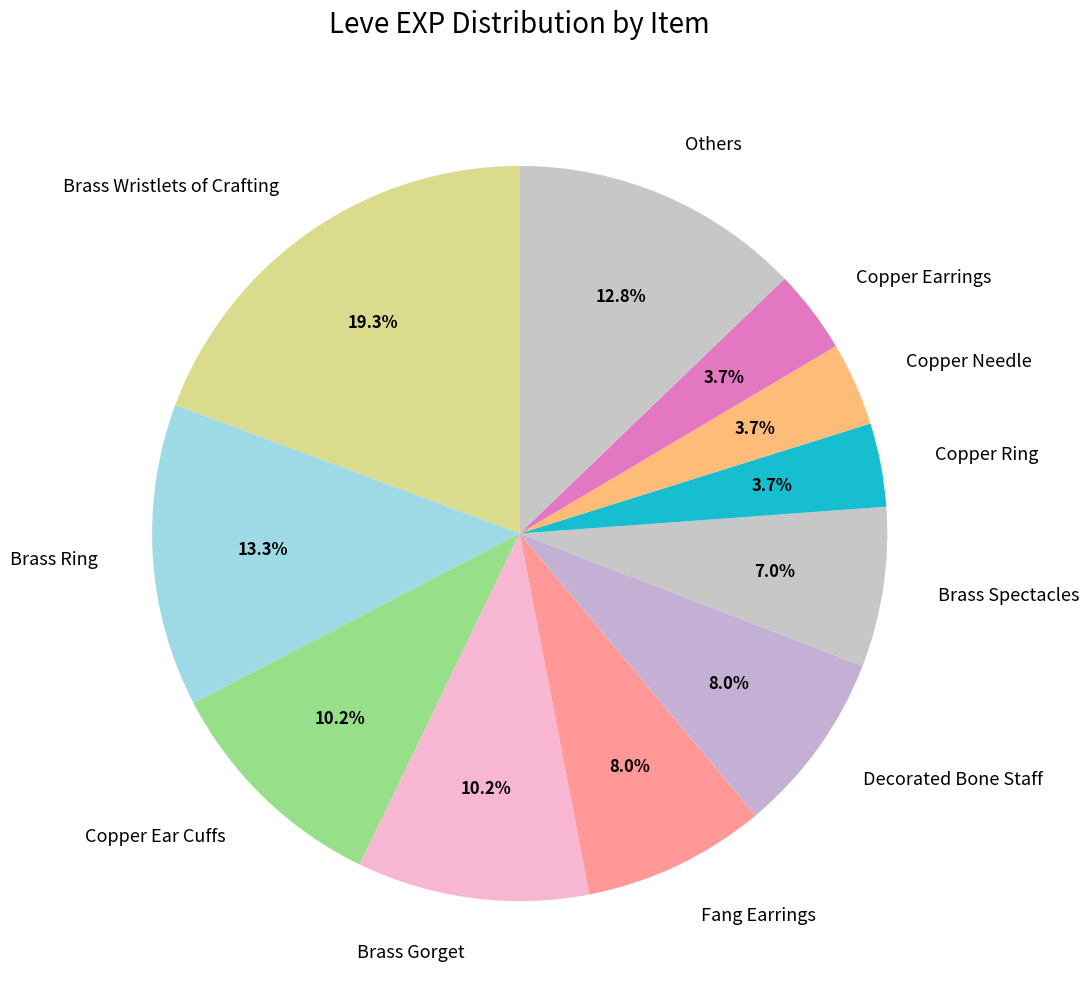

Does any single category account for the majority?

No